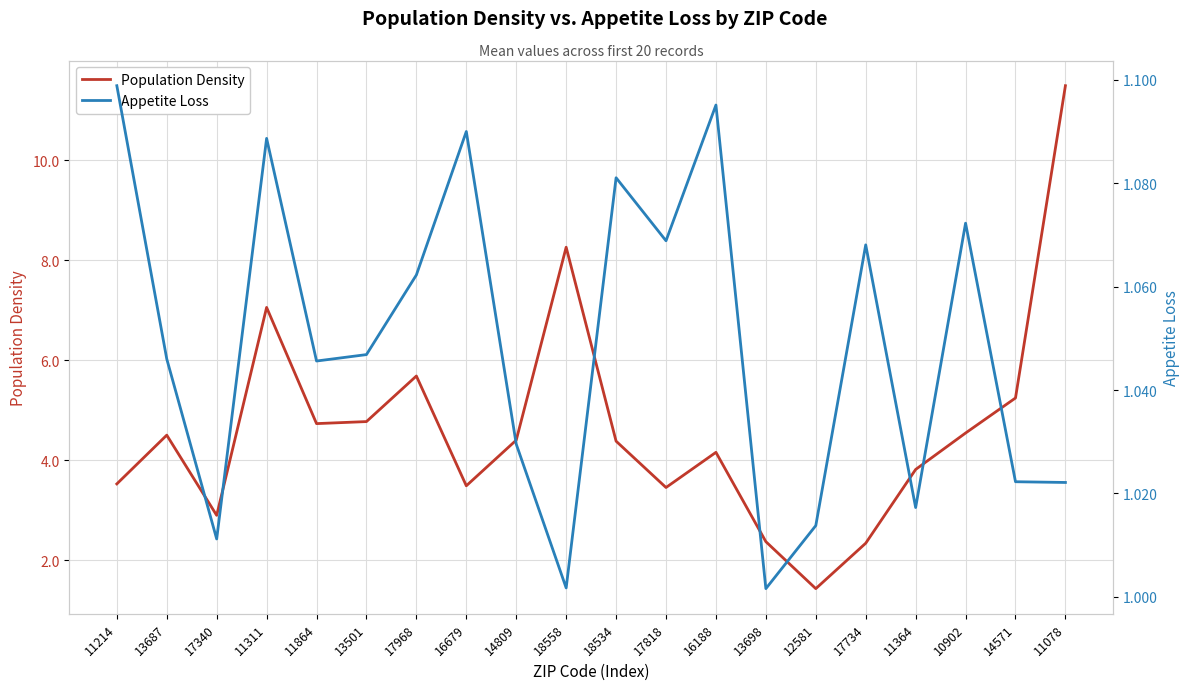

True or false: Population Density has a value of 2.4 at 13698.

True